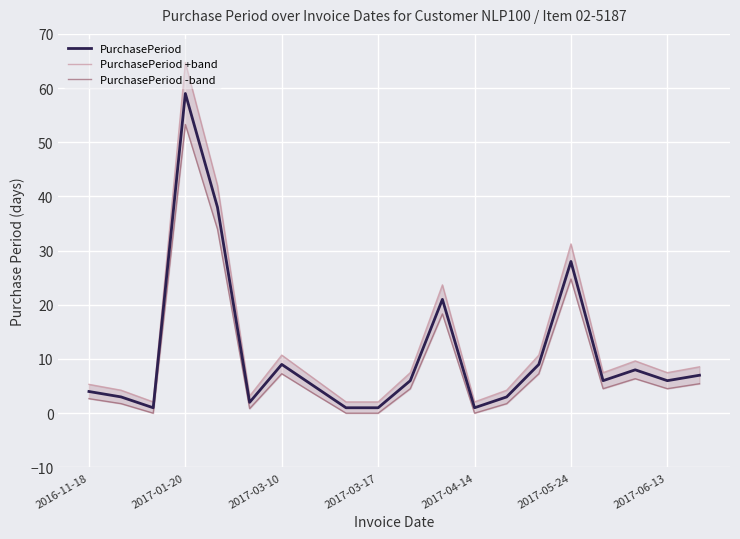

True or false: PurchasePeriod -band and PurchasePeriod cross at least once.

False